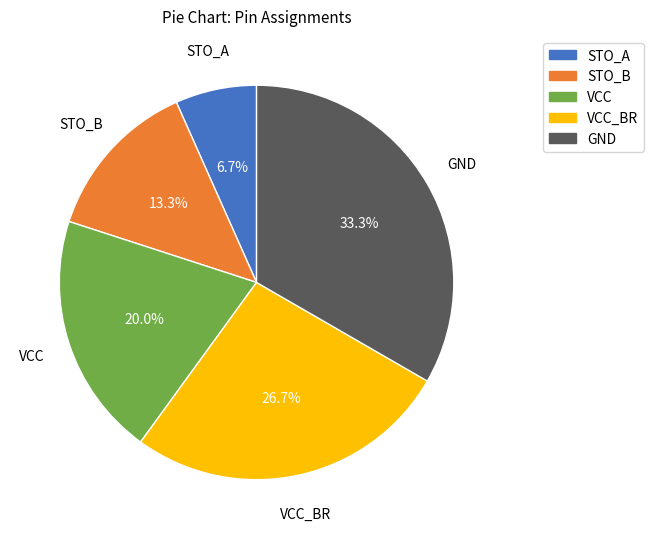

Does any single category account for the majority?

No